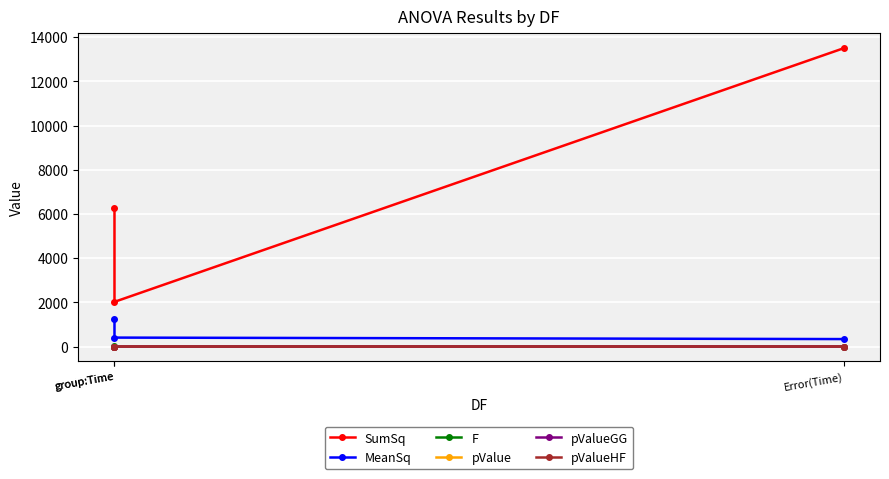

What is the total value across all series at group:Time?

7510.4